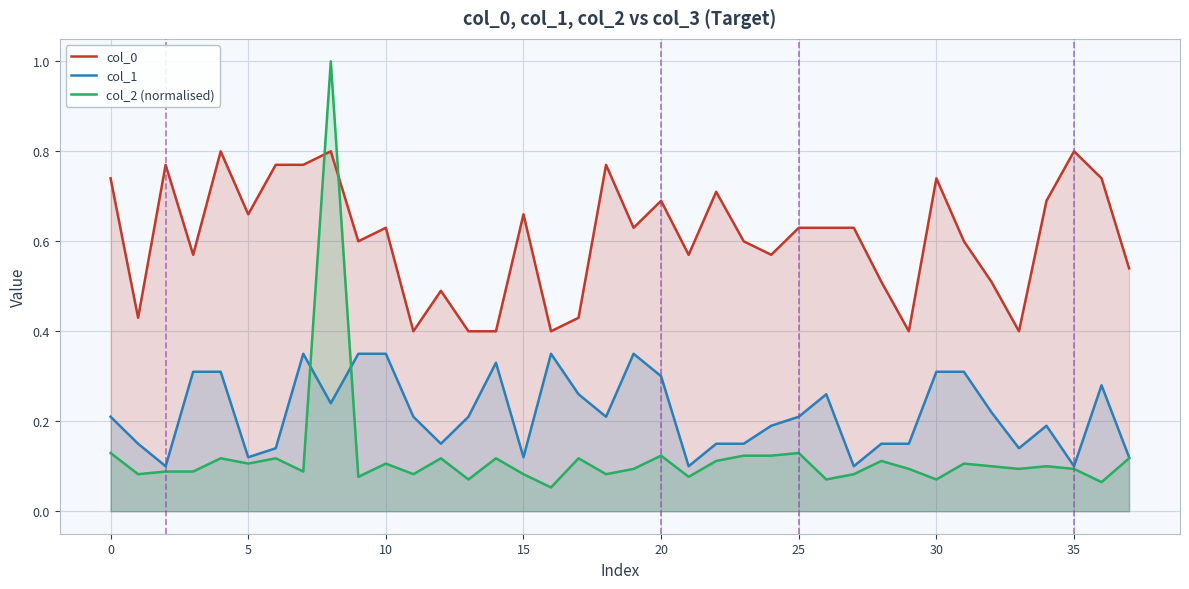

The col_1 series shows 0.4 at 17. True or false?

False